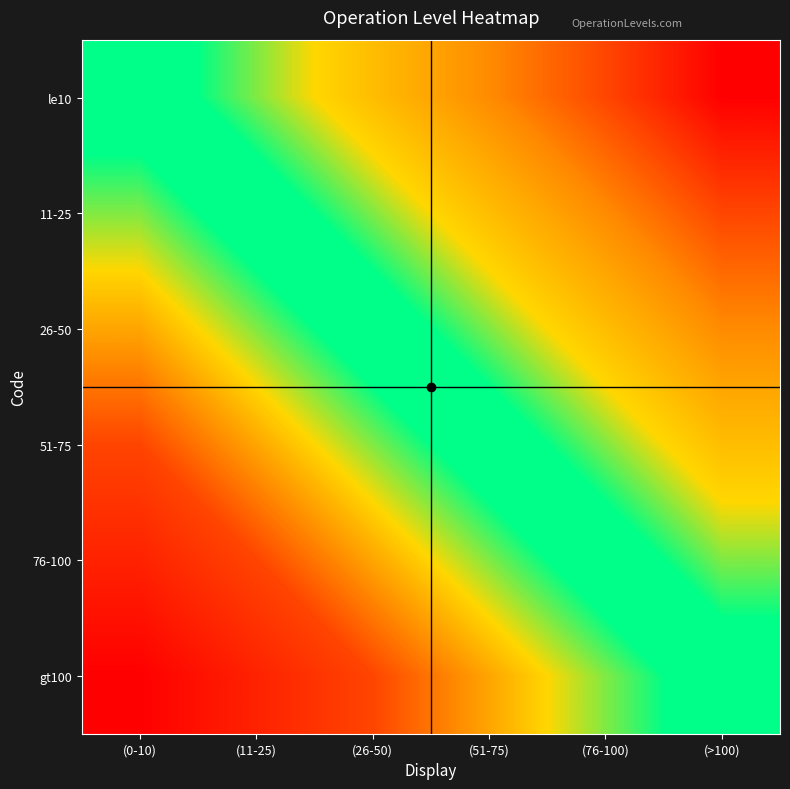

At which category does the chart reach its peak across all series?

(>100)